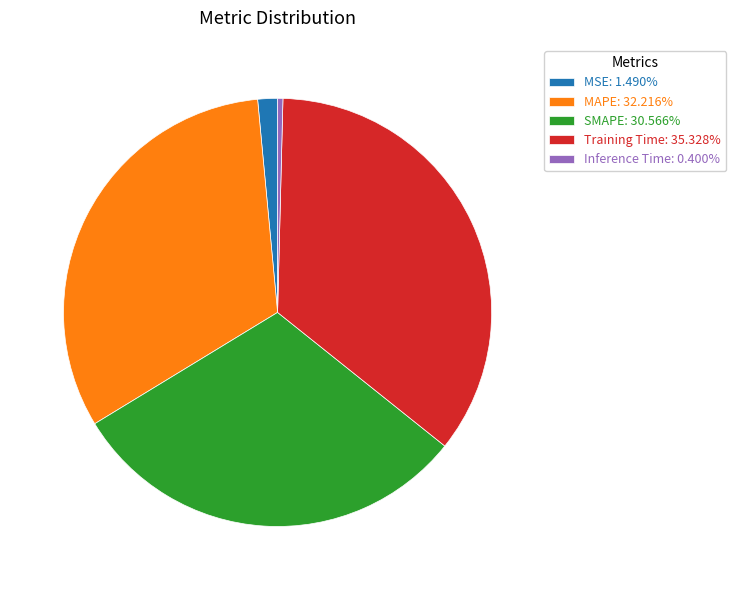

Is there a majority slice in this chart?

No